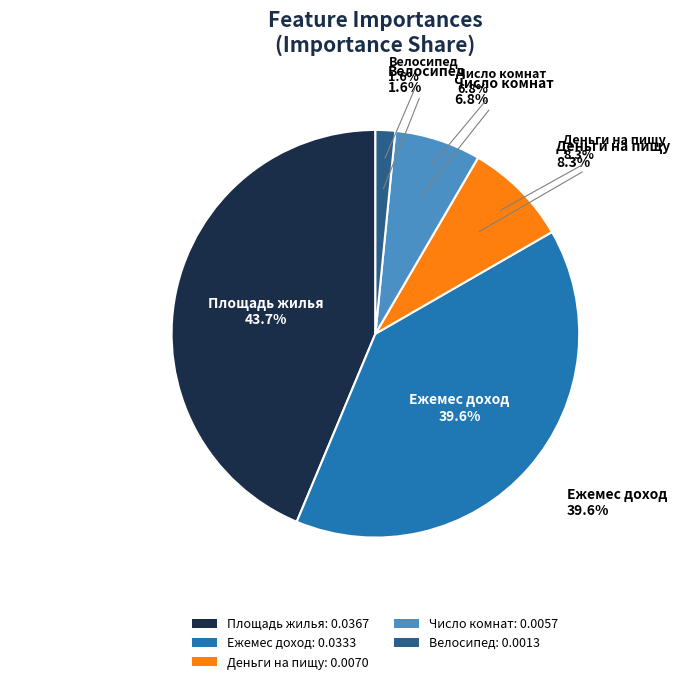

Rank the categories by value from highest to lowest.

Площадь жилья, Ежемес доход, Деньги на пищу, Число комнат, Велосипед